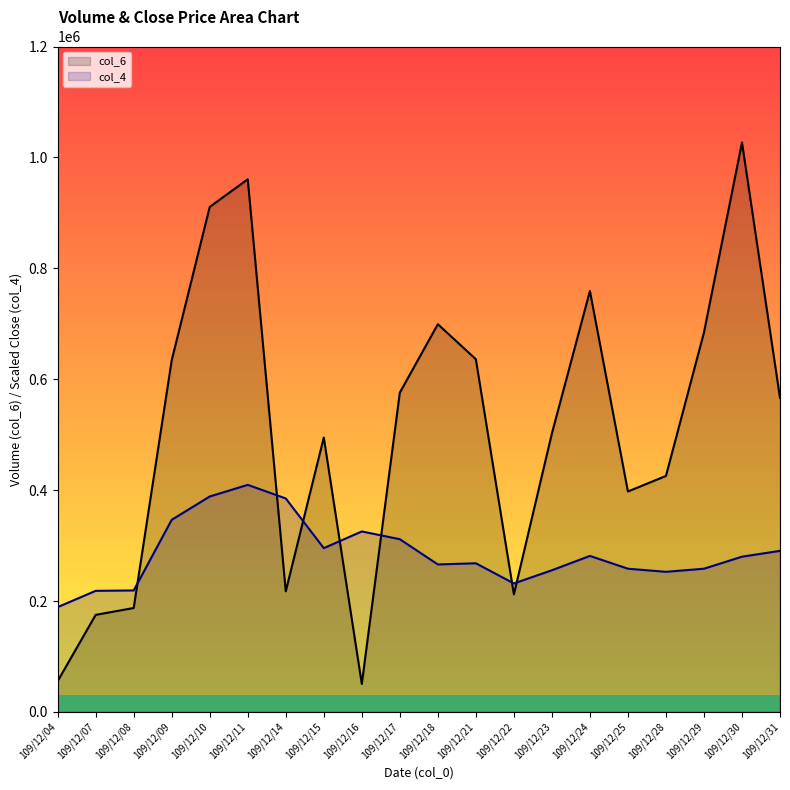

Where is the first local maximum for col_6?

109/12/11